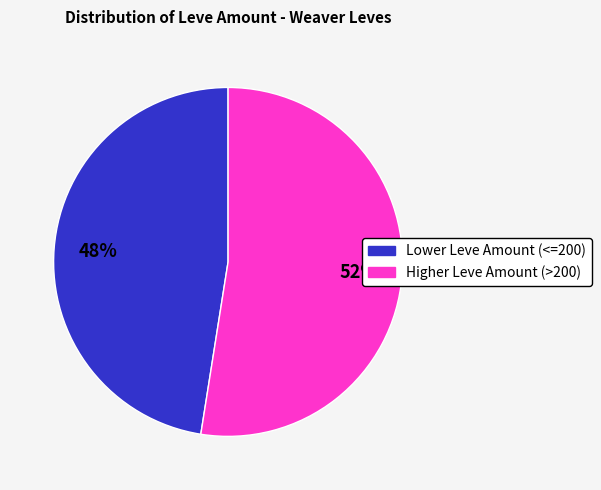

Does any single category account for the majority?

Yes